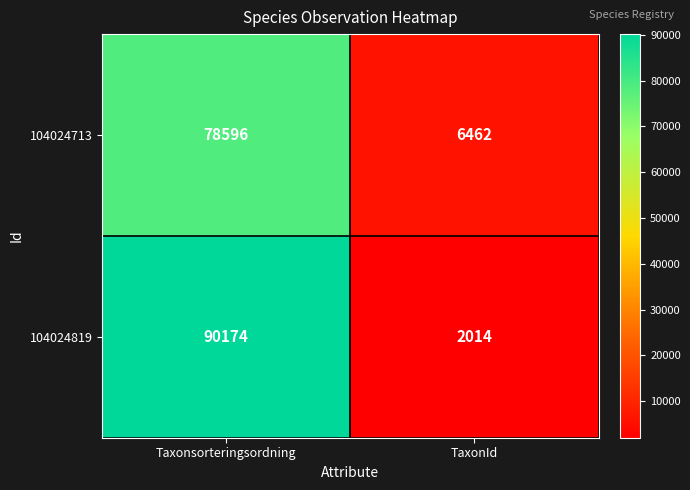

What is the sum of all 104024713 values?

85058